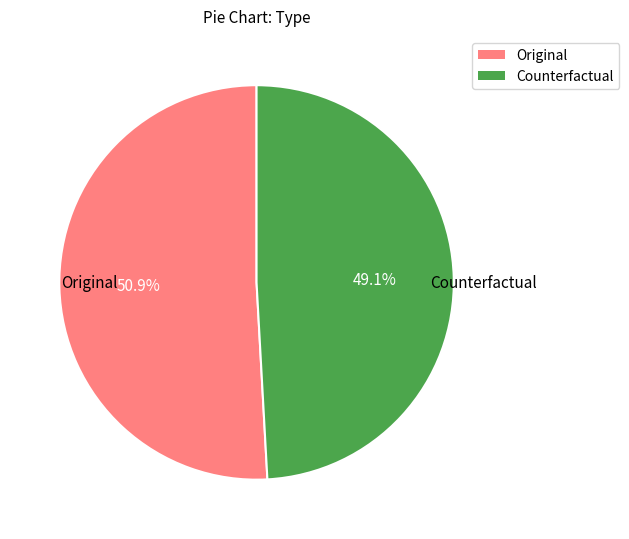

Is there any slice that represents more than half of the pie?

Yes